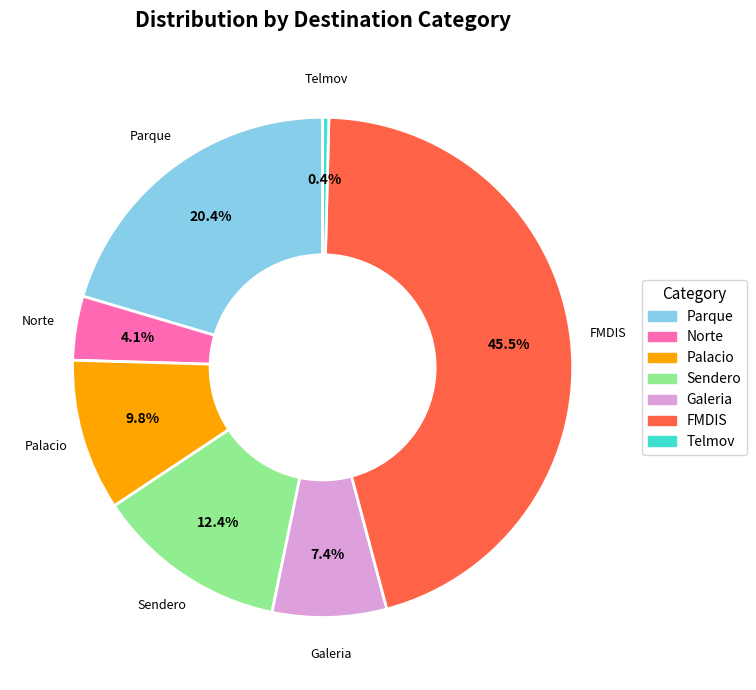

Rank the categories by value from highest to lowest.

FMDIS, Parque, Sendero, Palacio, Galeria, Norte, Telmov